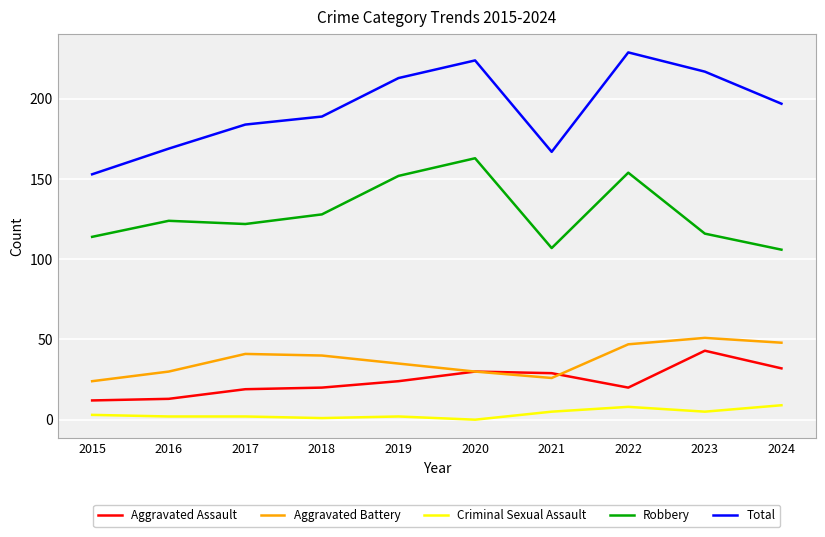

What are all the series names shown in the legend?

Aggravated Assault, Aggravated Battery, Criminal Sexual Assault, Robbery, Total